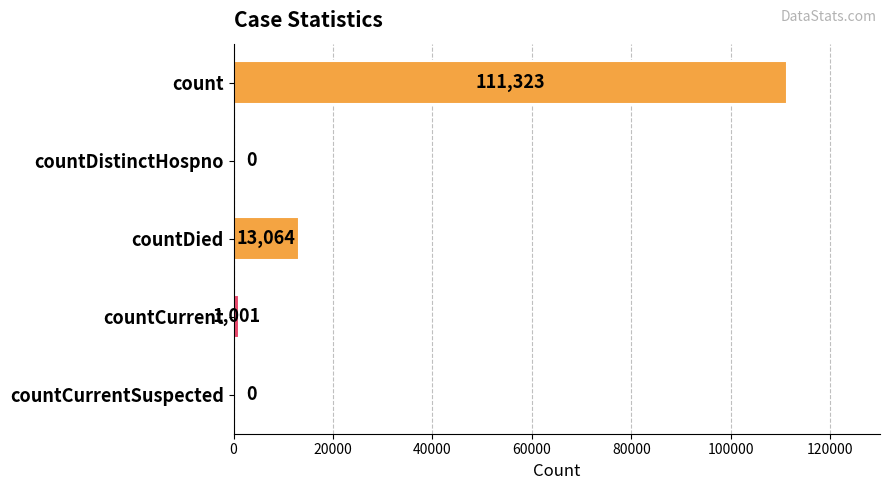

Which has a higher value, countCurrentSuspected or countCurrent?

countCurrent